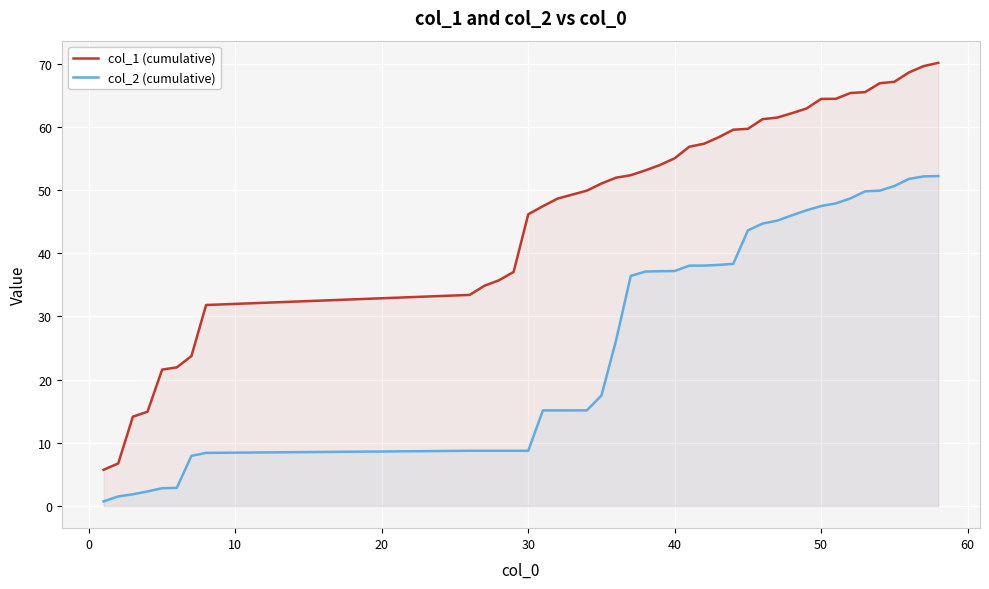

Reading left to right, extract all data points from this chart.

col_1 (cumulative): 5.7	6.7	14.1	14.9	21.6	21.9	23.7	31.8	33.4	34.9	35.7	37.0	46.2	47.5	48.7	49.9	51.0	52.0	52.4	53.1	54.0	55.0	56.9	57.3	58.4	59.6	59.7	61.2	61.5	62.2	62.9	64.4	64.5	65.4	65.5	66.9	67.1	68.6	69.6	70.1
col_2 (cumulative): 0.7	1.5	1.9	2.3	2.8	2.9	7.9	8.4	8.7	8.7	8.7	8.7	8.7	15.1	15.1	15.1	17.5	26.2	36.4	37.1	37.2	37.2	38.0	38.1	38.2	38.3	43.6	44.7	45.2	46.0	46.8	47.5	47.9	48.7	49.8	49.9	50.6	51.8	52.2	52.2